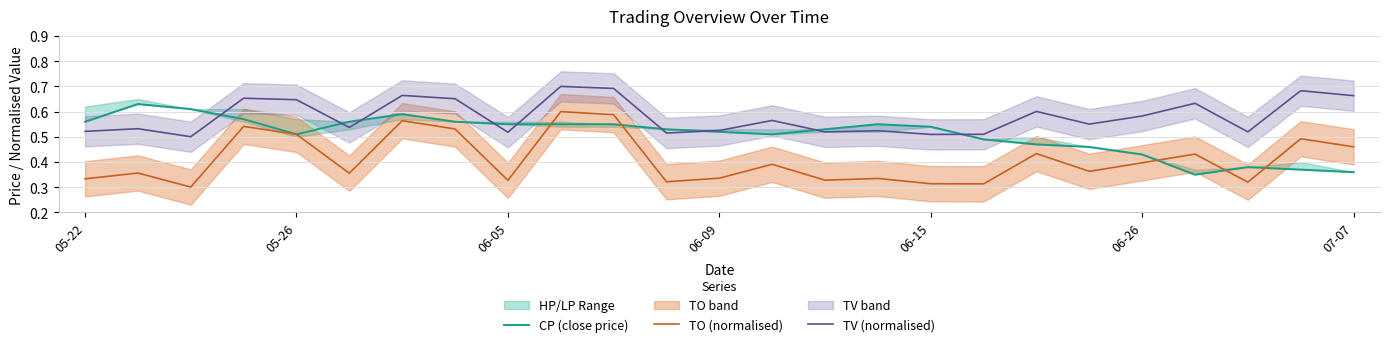

True or false: TV (normalised) has a value of 0.3 at 07-07.

False